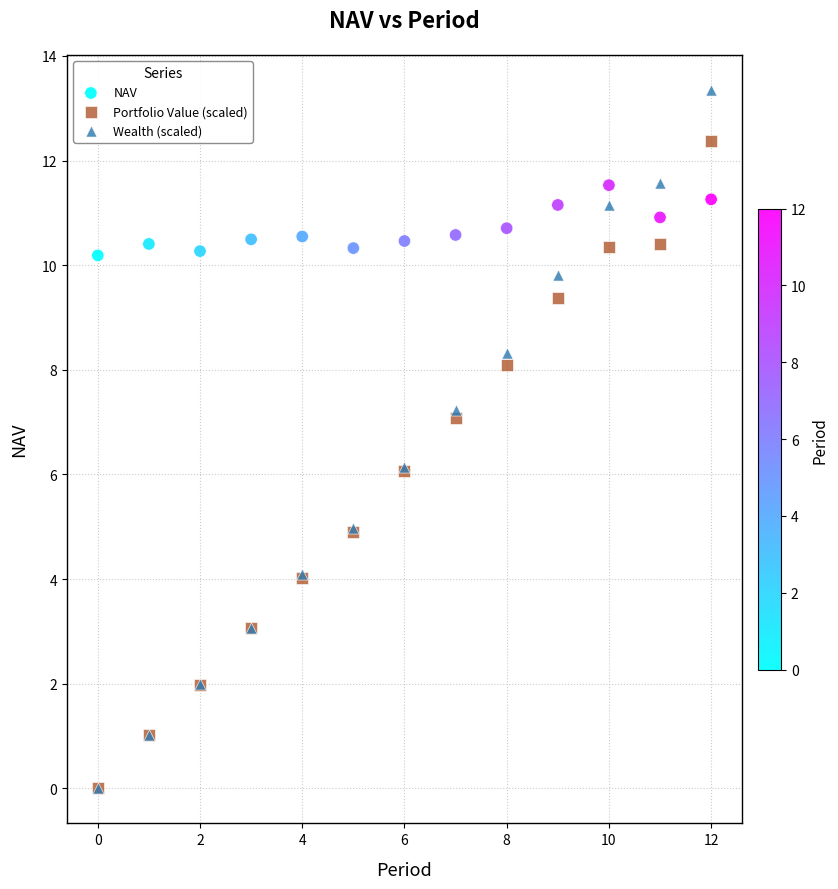

Which series contains the highest Y value?

Wealth (scaled)